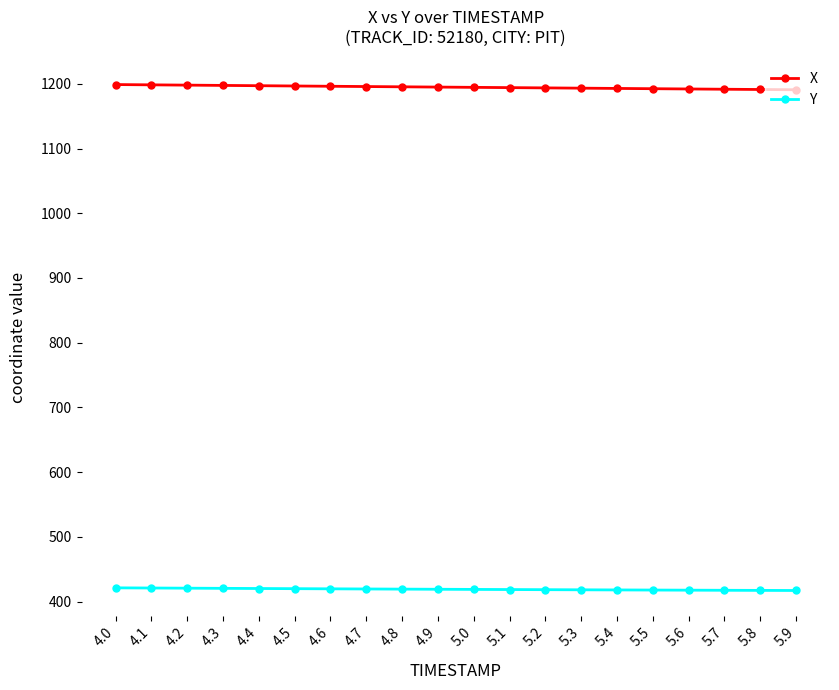

Is this an area chart (filled region under the line)?

No